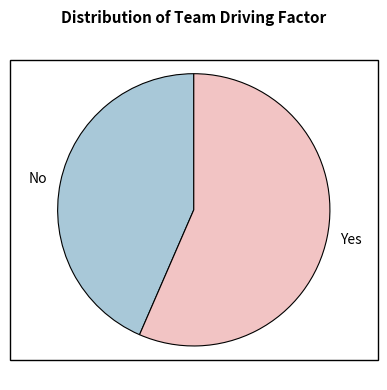

Between No and Yes, which is larger?

Yes